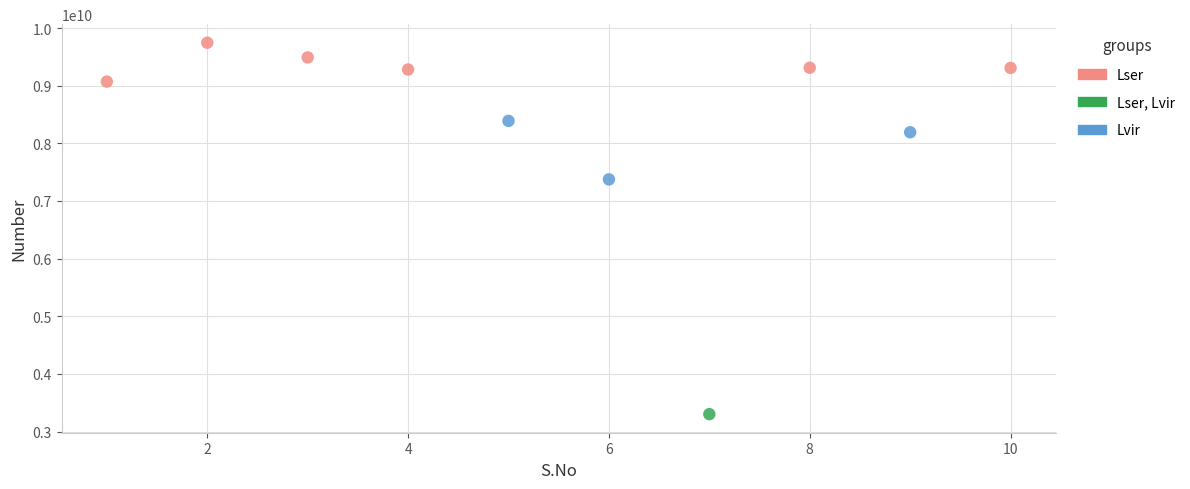

Which series reaches the maximum Y coordinate?

Lser